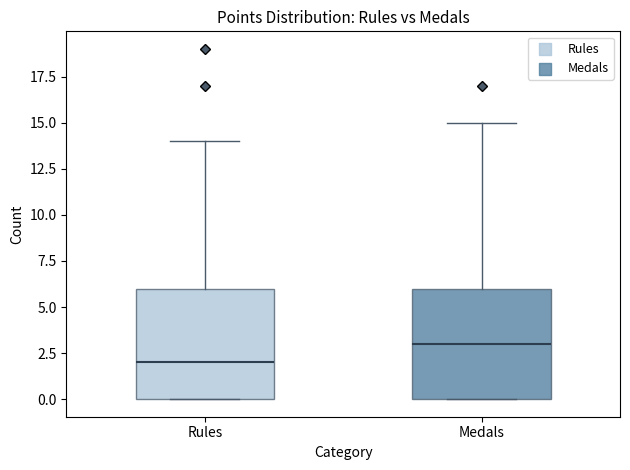

Where does the upper whisker of the box for Rules end on the y-axis? The values are not printed on the chart, so give them approximately, as read against the axis.

14